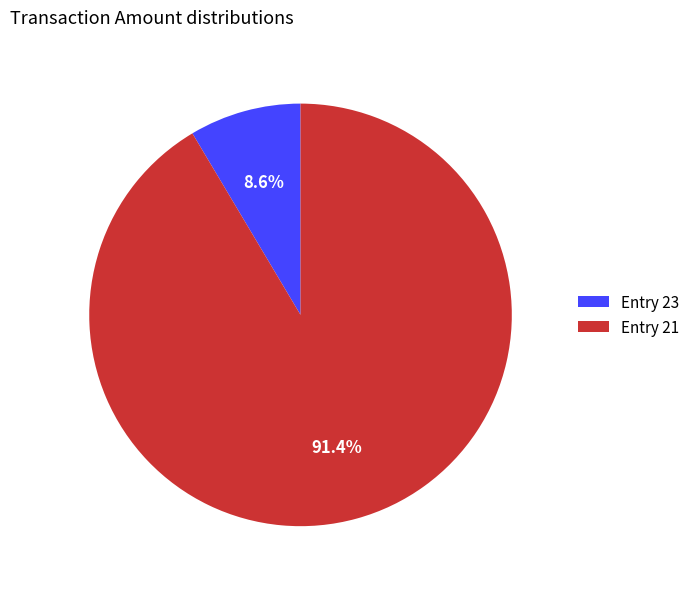

Which slice represents more than half of the pie?

Entry 21